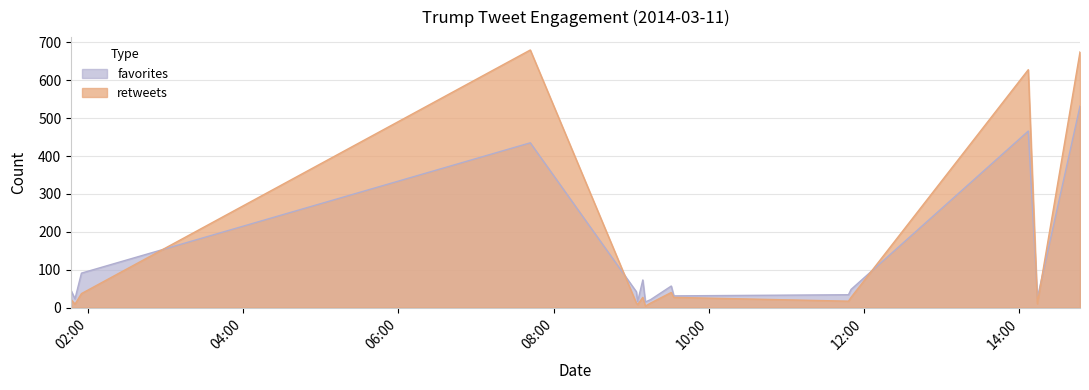

Reading right to left, transcribe all the data shown in this chart.

favorites: 2014-03-11 14:47=532	2014-03-11 14:14=25	2014-03-11 14:07=466	2014-03-11 11:50=48	2014-03-11 11:48=34	2014-03-11 09:33=31	2014-03-11 09:31=57	2014-03-11 09:15=21	2014-03-11 09:11=15	2014-03-11 09:09=73	2014-03-11 09:05=16	2014-03-11 09:04=42	2014-03-11 07:42=435	2014-03-11 01:55=91	2014-03-11 01:50=23	2014-03-11 01:47=45
retweets: 2014-03-11 14:47=675	2014-03-11 14:14=10	2014-03-11 14:07=628	2014-03-11 11:50=27	2014-03-11 11:48=17	2014-03-11 09:33=27	2014-03-11 09:31=40	2014-03-11 09:15=12	2014-03-11 09:11=4	2014-03-11 09:09=27	2014-03-11 09:05=8	2014-03-11 09:04=12	2014-03-11 07:42=680	2014-03-11 01:55=37	2014-03-11 01:50=9	2014-03-11 01:47=21